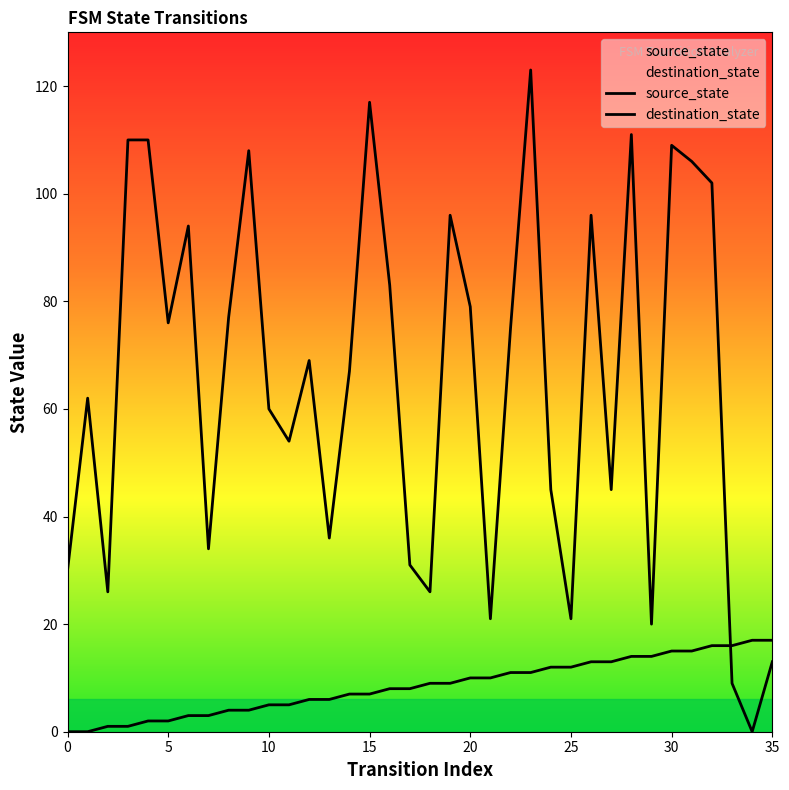

How many lines are shown in the chart?

2